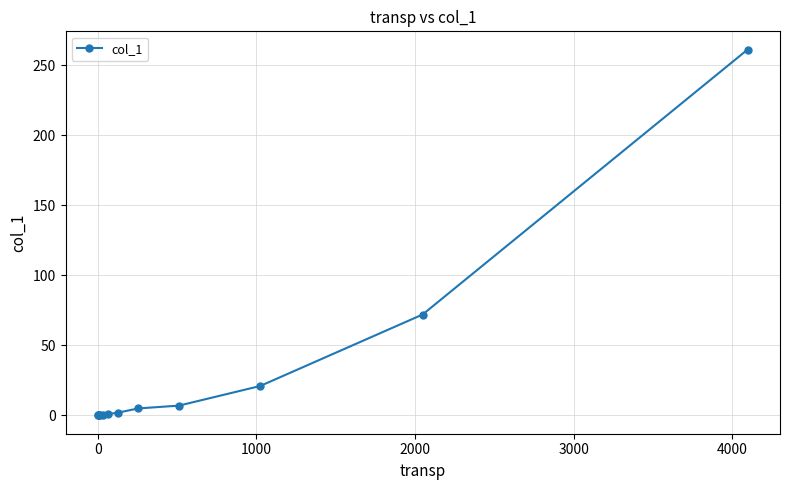

How many distinct data groups are displayed?

1